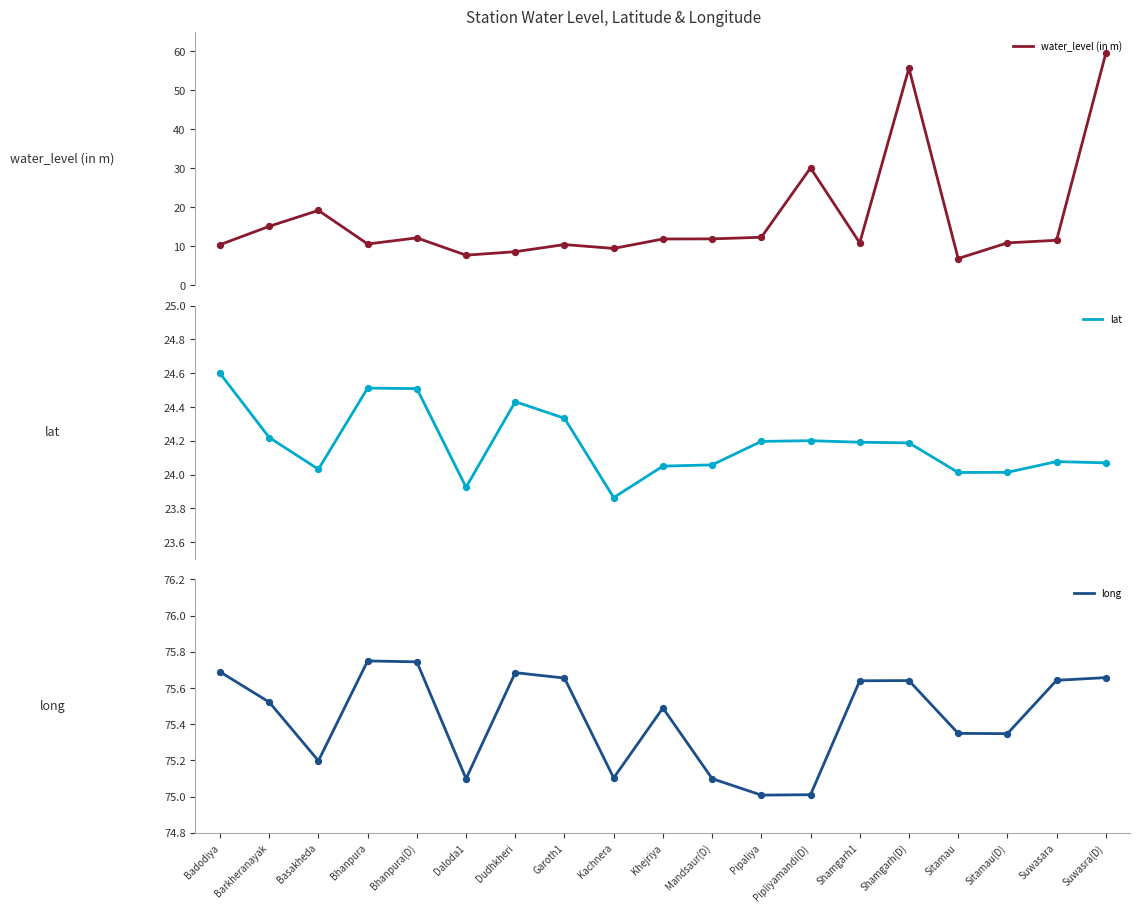

Which series has the largest total across all categories?

long